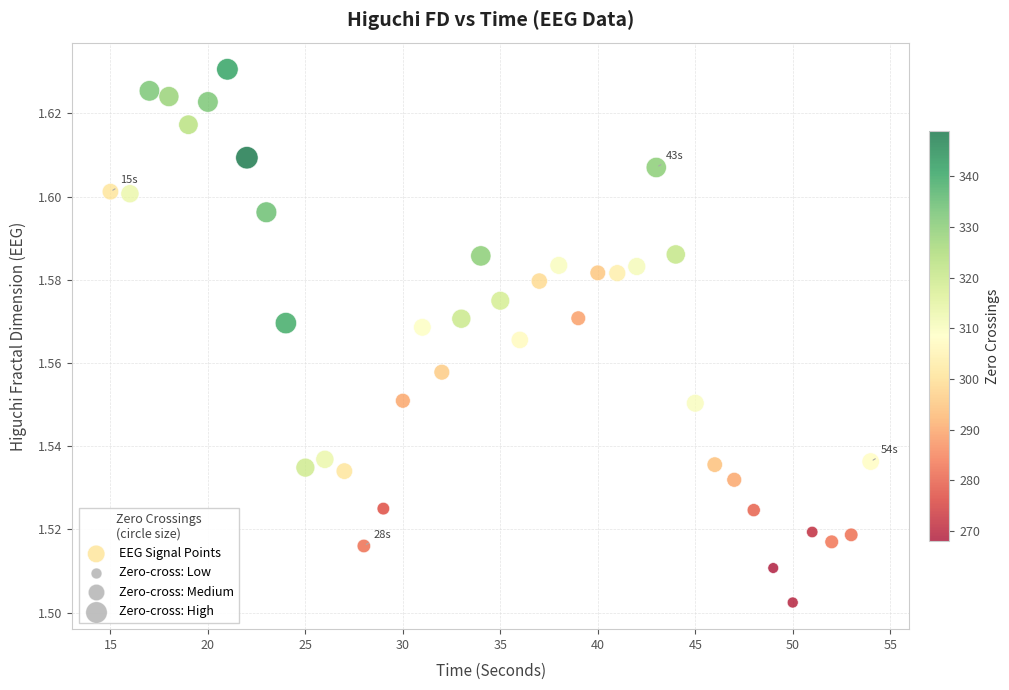

What is the range of X values (max minus min)?

39.0